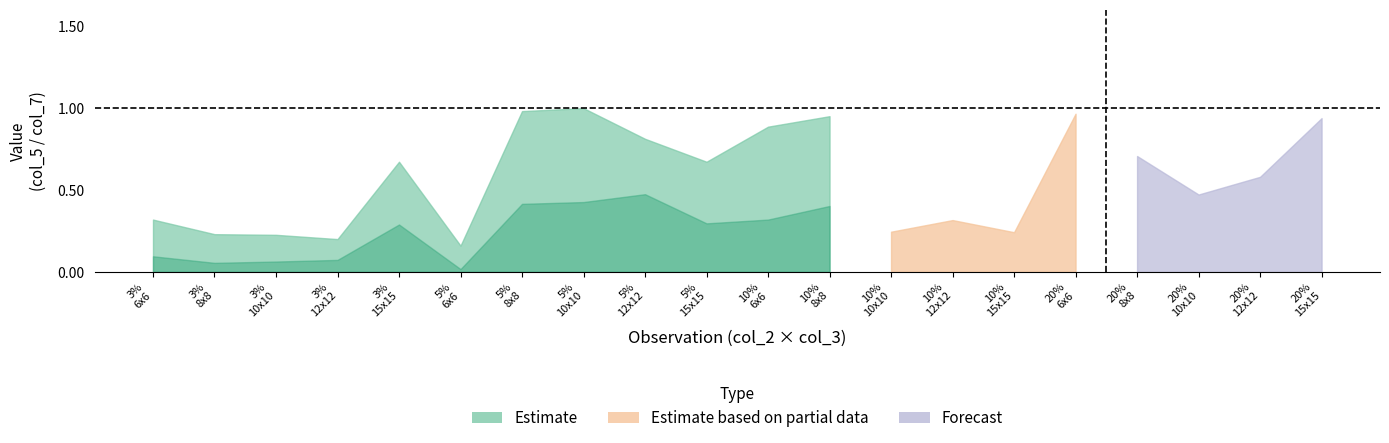

How many series are shown in this chart?

3